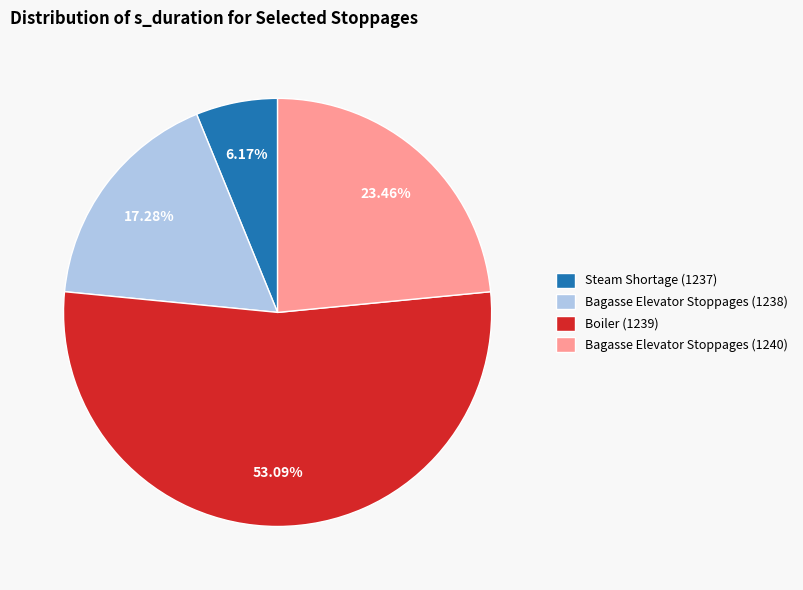

What is the total percentage of Boiler (1239) and Bagasse Elevator Stoppages (1238)?

70.4%